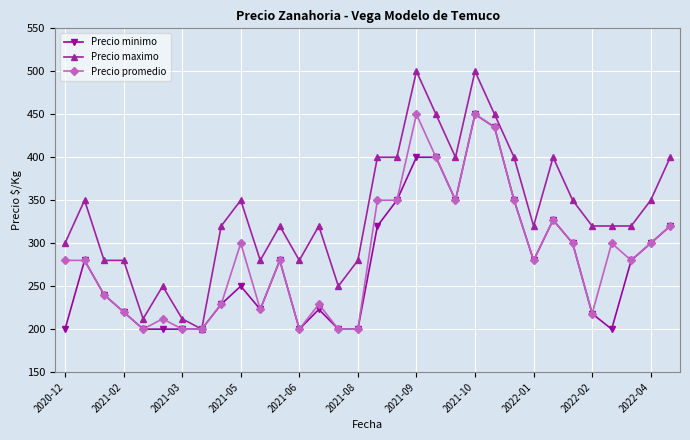

Does the chart have visible grid lines?

Yes